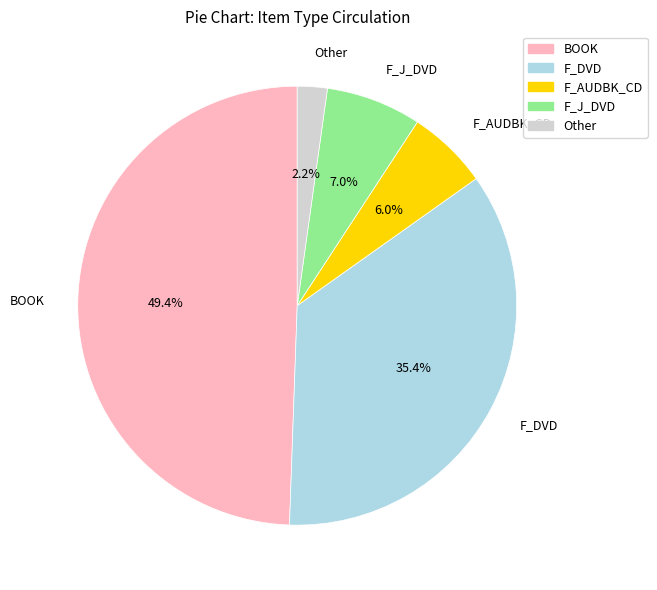

Approximately how many times larger is the value at F_J_DVD compared to F_AUDBK_CD?

1.2